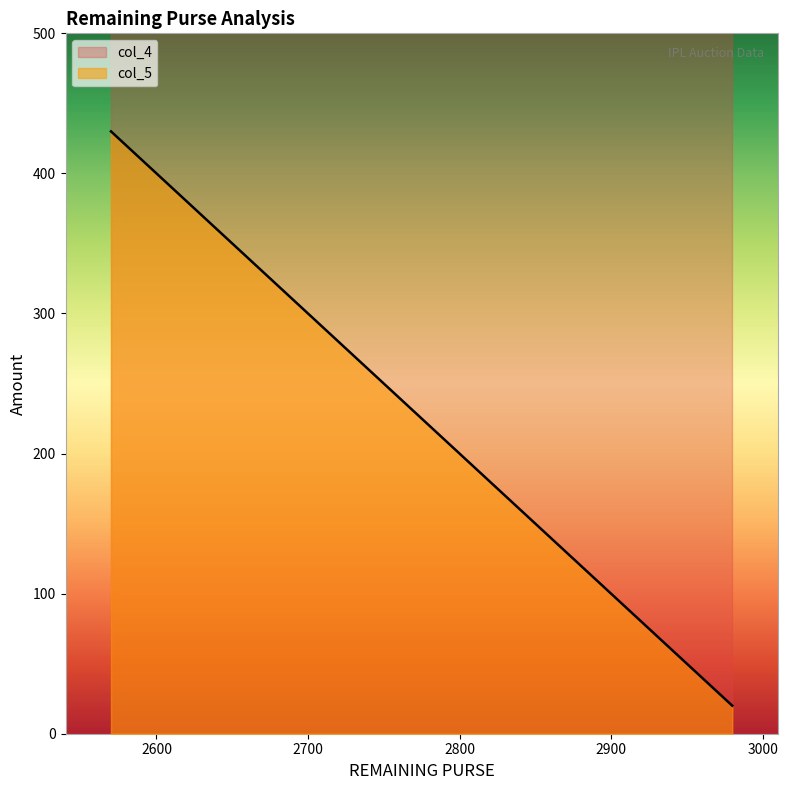

List the series in order of their overall mean, highest first.

col_4, col_5